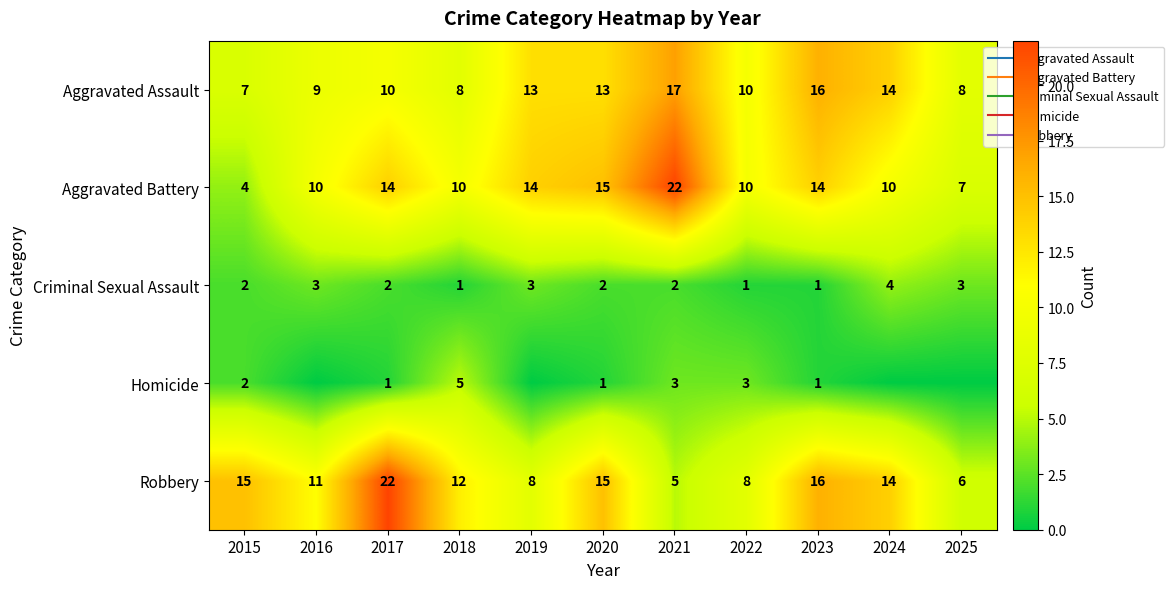

Rank the series by their maximum value, from lowest to highest.

Criminal Sexual Assault, Homicide, Aggravated Assault, Aggravated Battery, Robbery